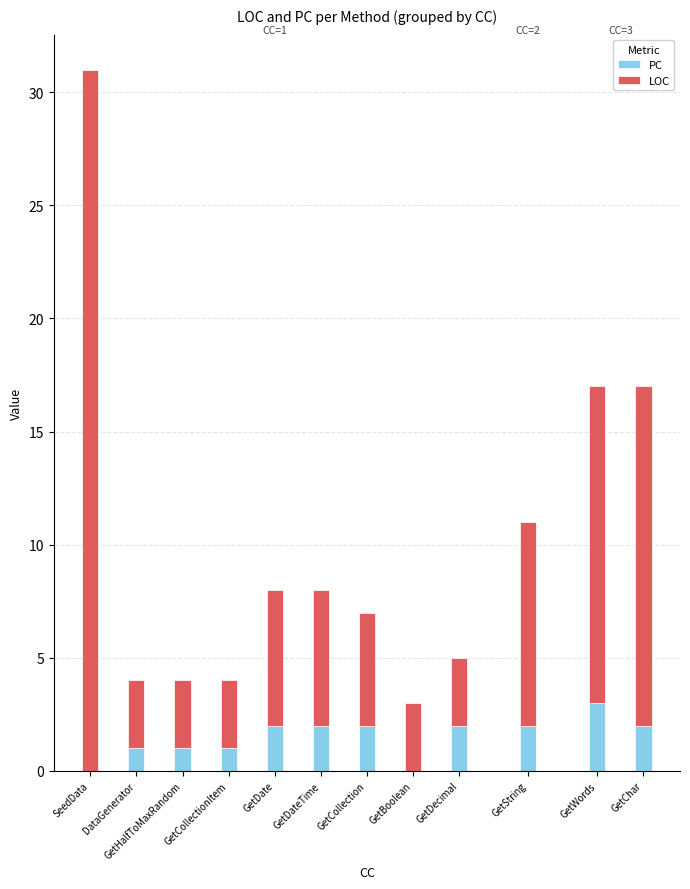

The LOC series shows 15 at GetChar. True or false?

True